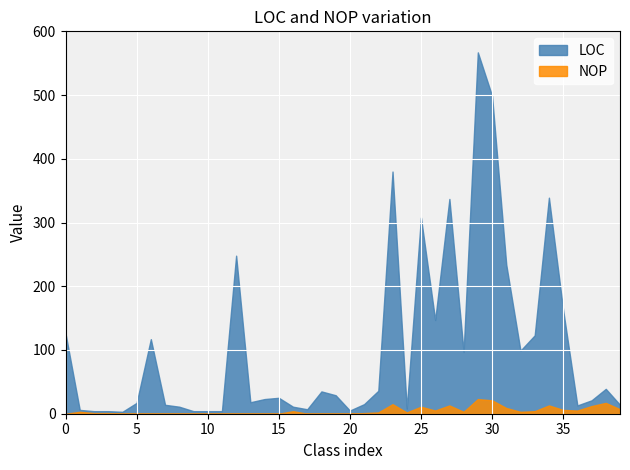

Is it true that LOC equals 380 at 23?

True